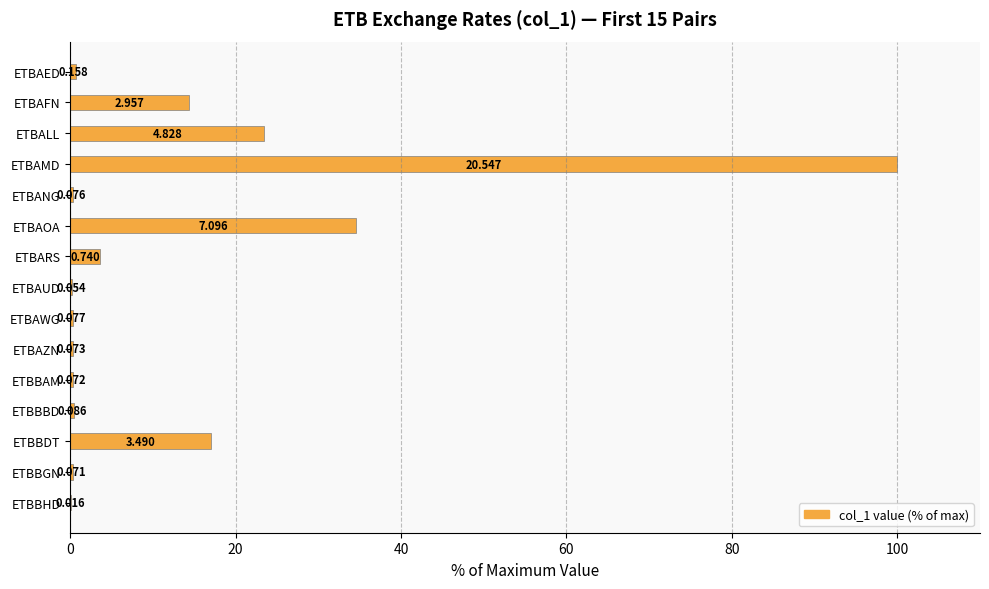

Which has a higher value, ETBBHD or ETBALL?

ETBALL